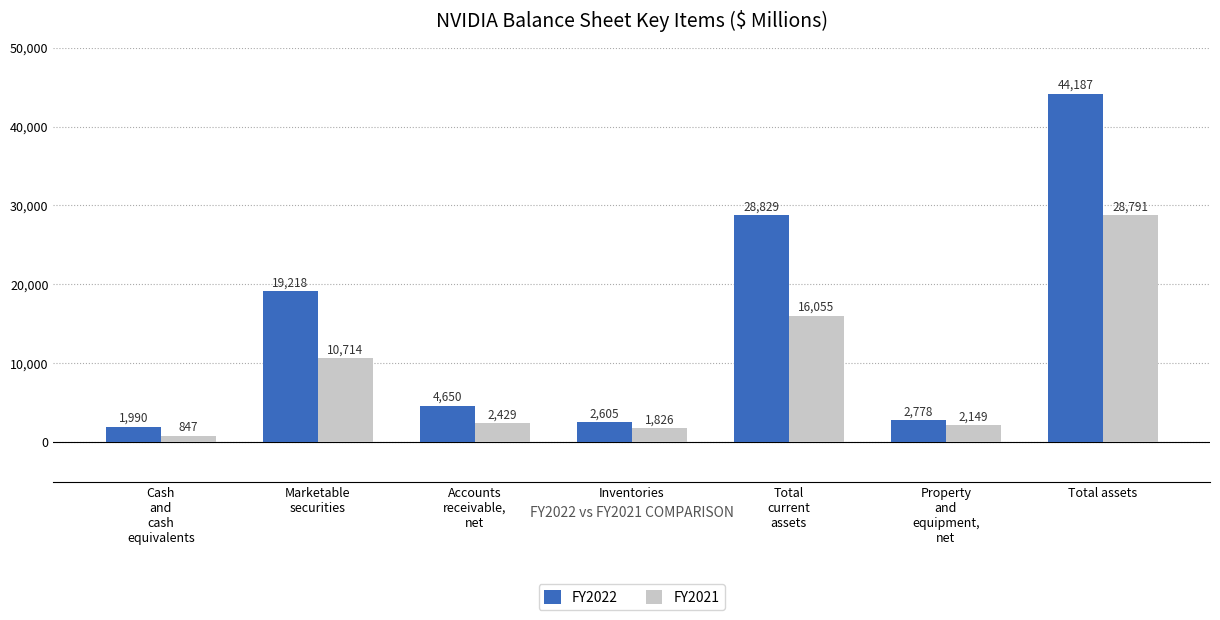

What is the value of the FY2021 bar at the 1st from the left?

847